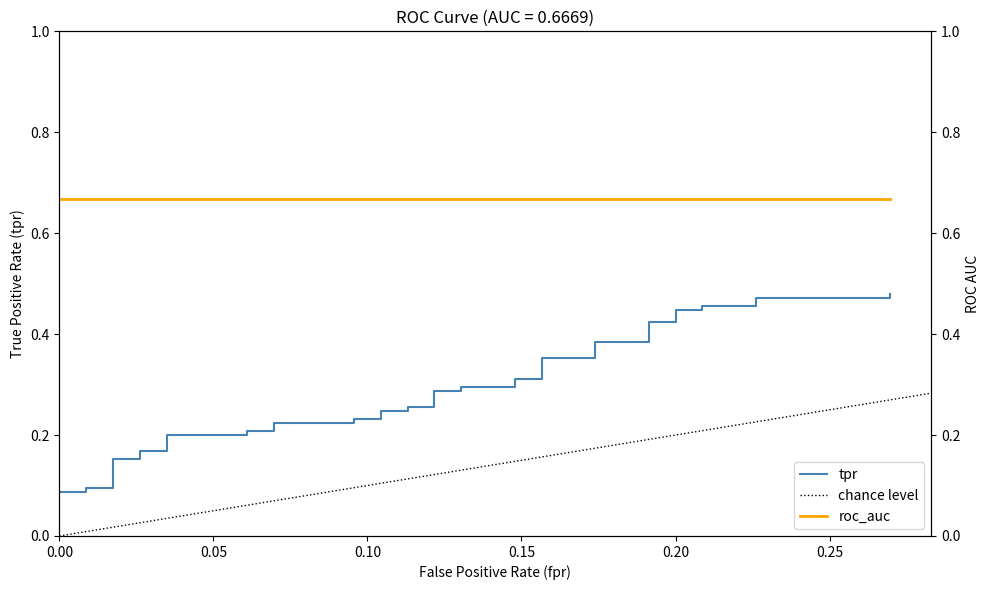

How many data points does each series have?

40